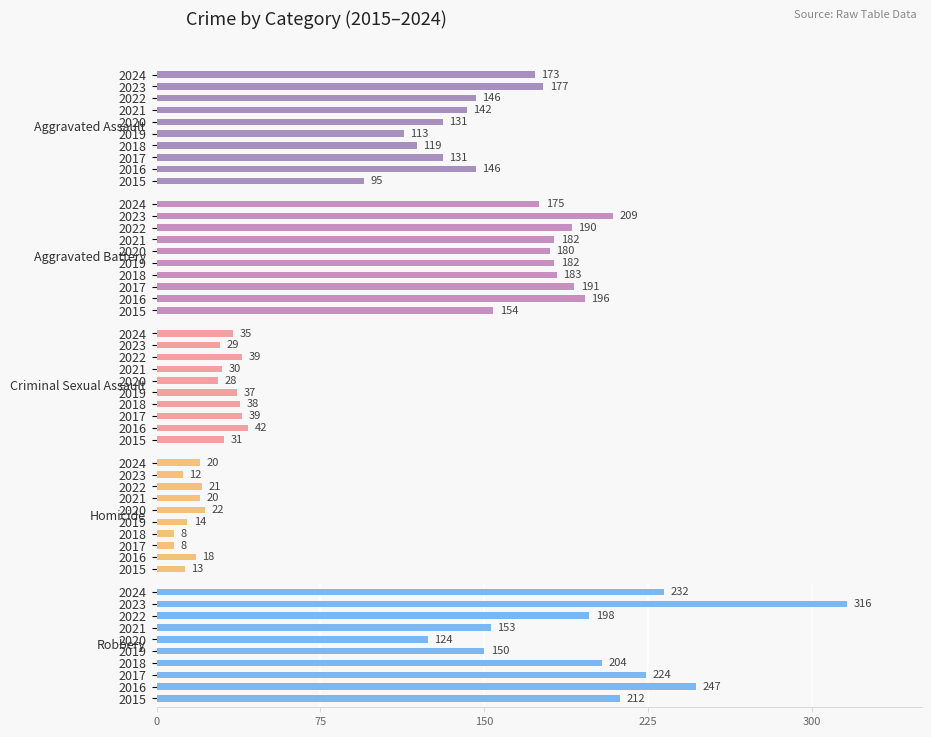

What is the value of the Homicide bar at the 6th from the left?

22